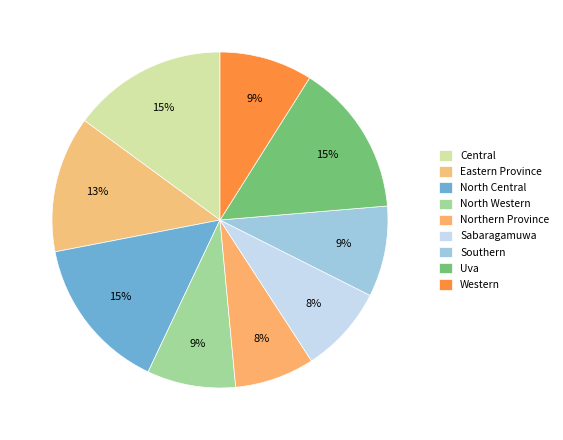

Which slice is the largest?

Central